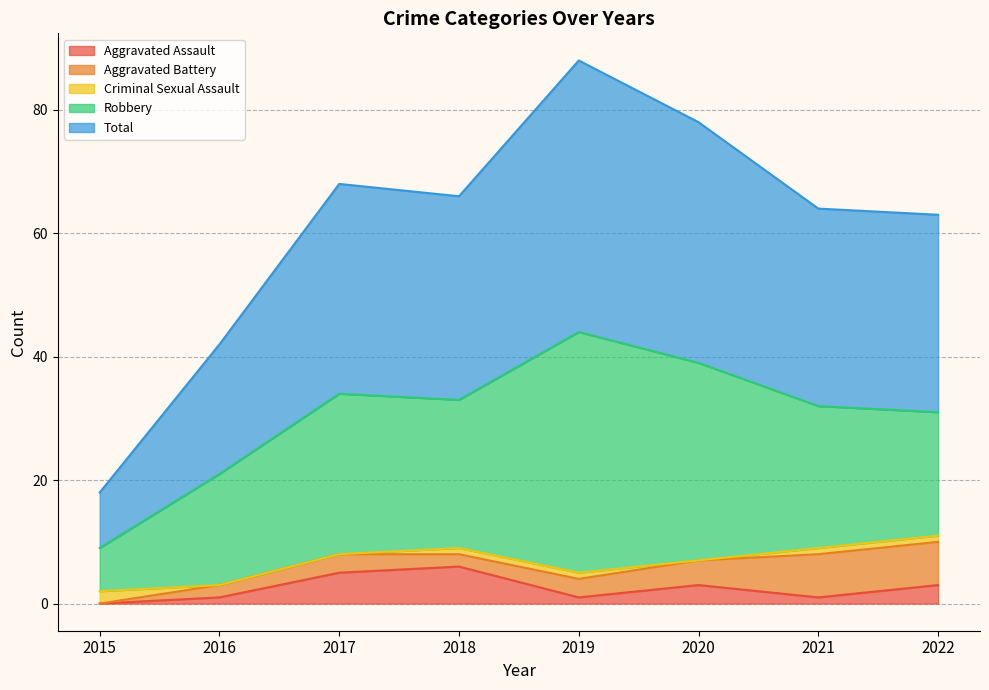

What is the lowest value of the Robbery series?

7